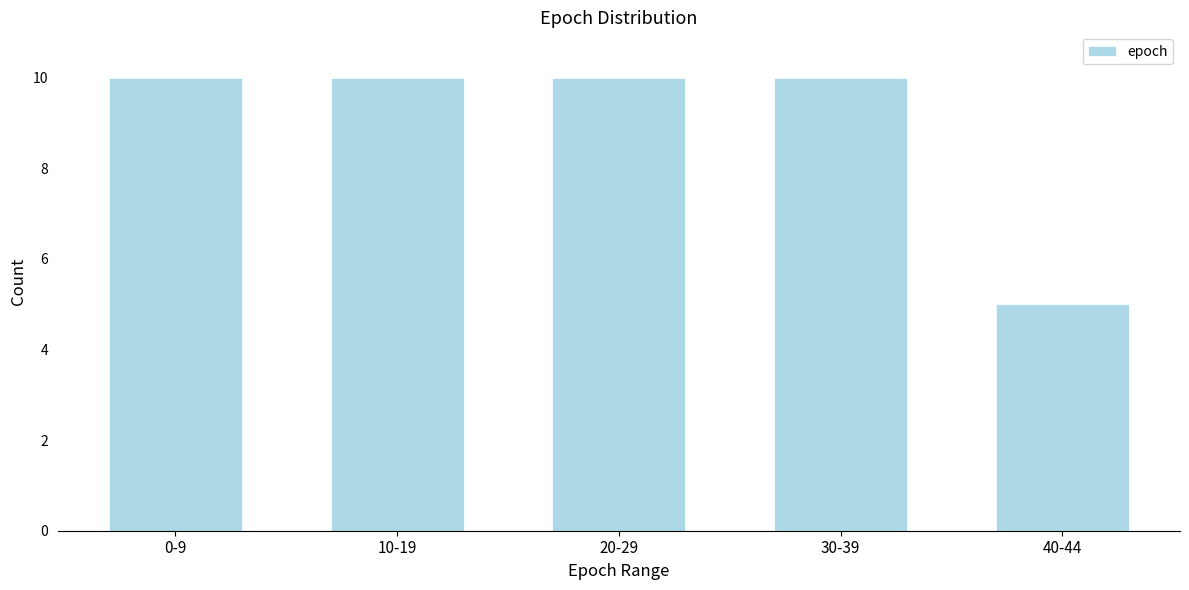

Reading left to right, list all the values displayed in this chart.

10	10	10	10	5